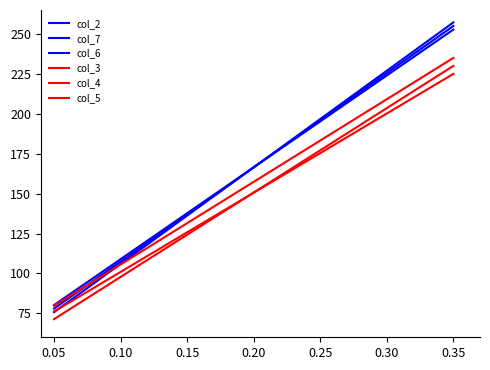

Count the number of categories in the chart.

7